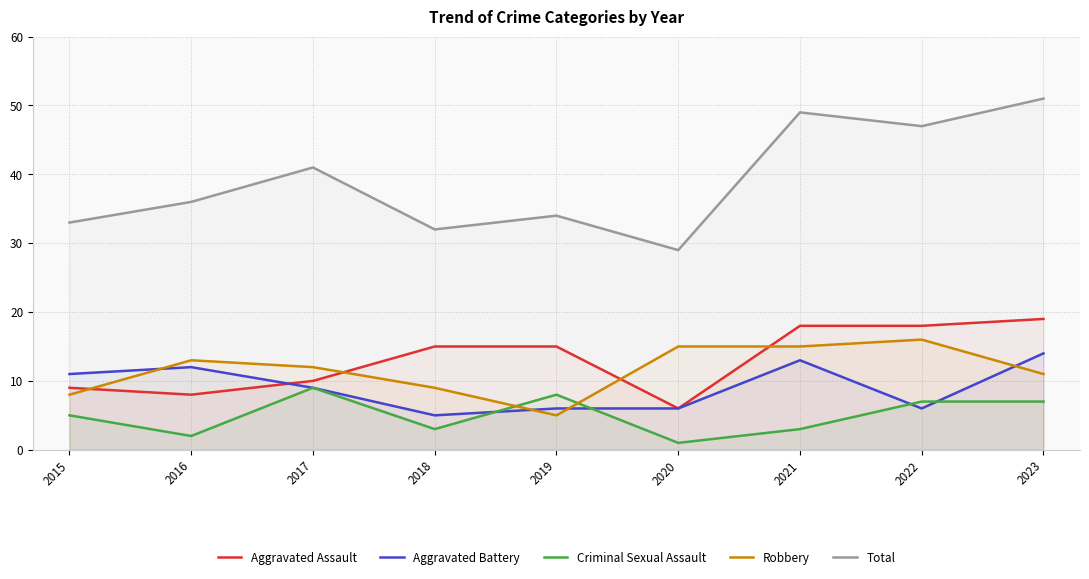

After their last crossing, which series has the higher values: Aggravated Battery or Robbery?

Aggravated Battery